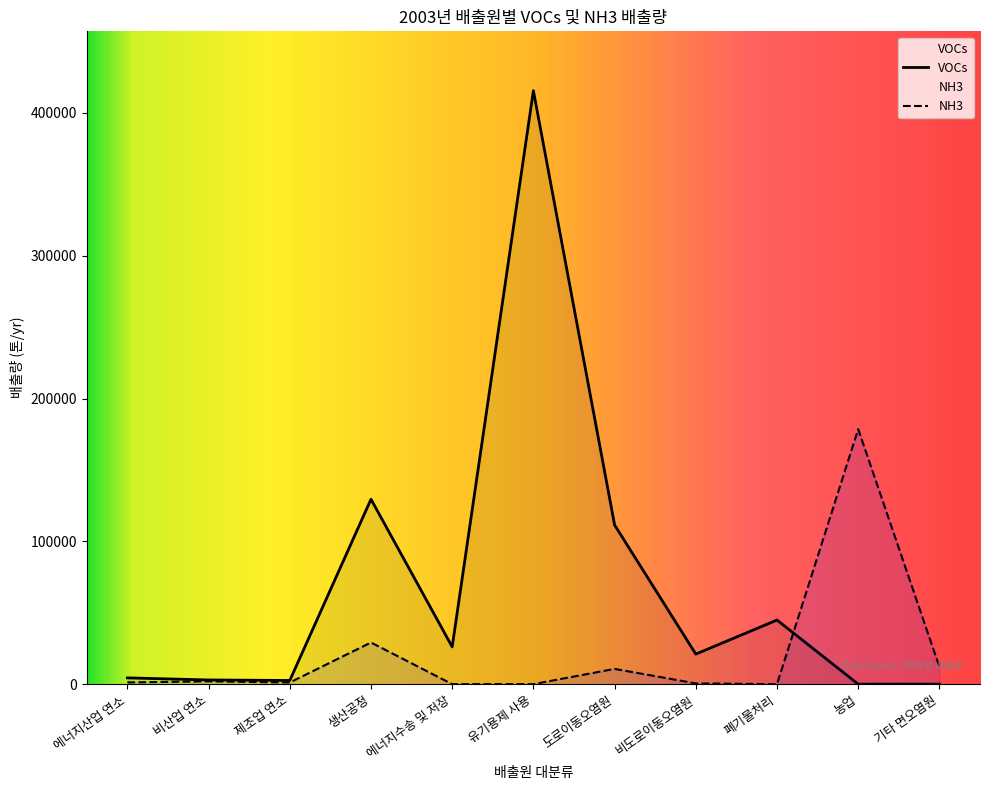

What is the maximum value for VOCs?

415560